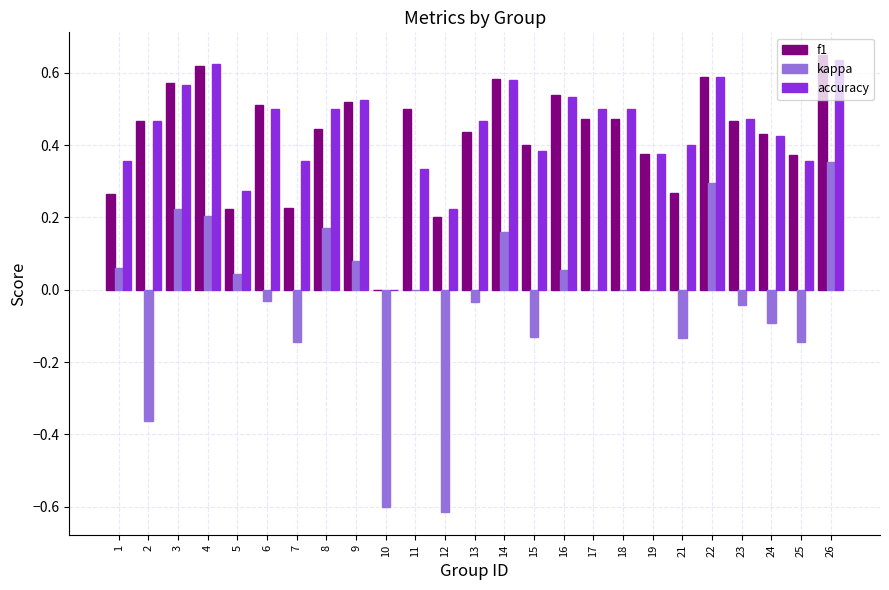

What is the sum of all f1 values?

10.6